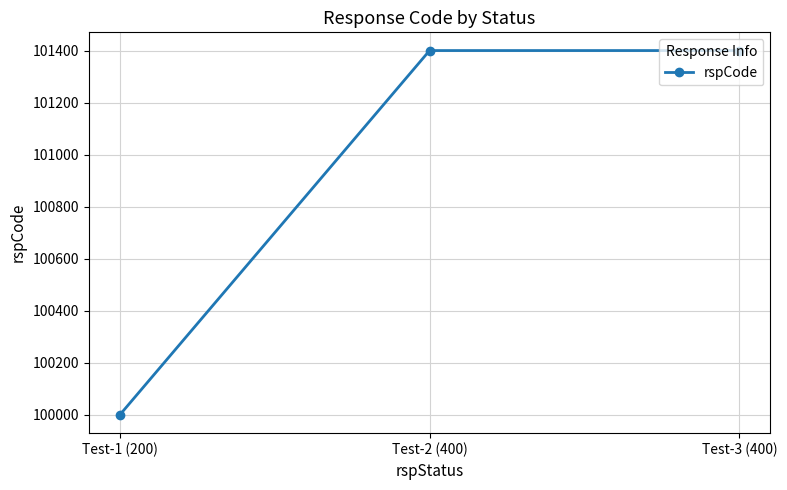

What is the sum of all values?

302800